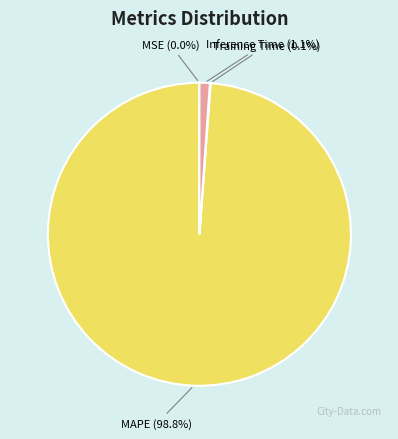

To the nearest percent, what is the difference between the largest and smallest slice percentages?

99%